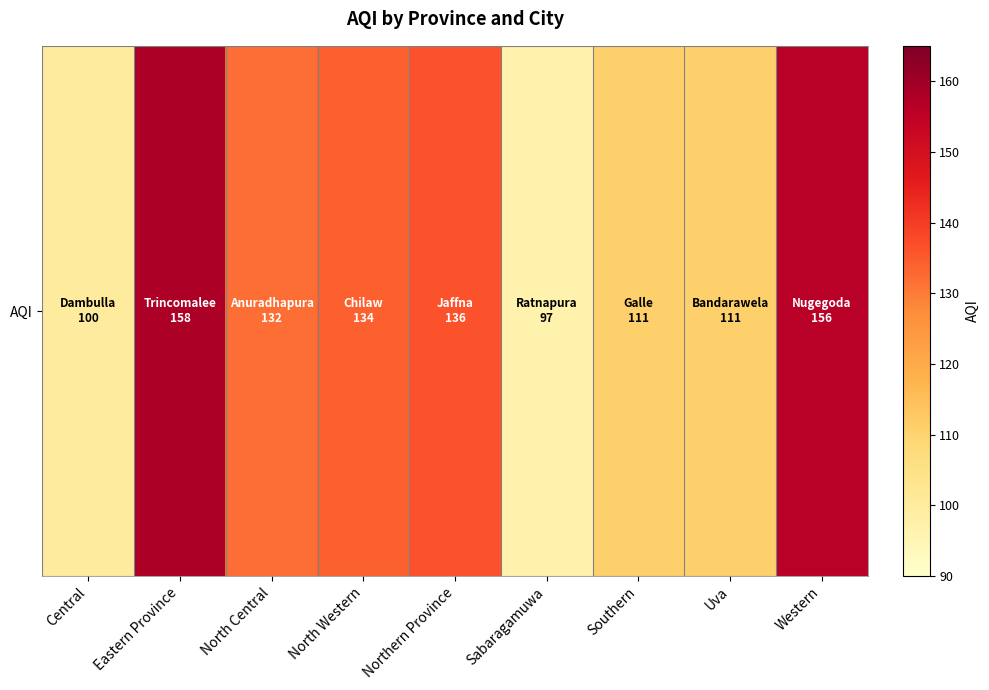

List the labels in order of value, smallest first.

Sabaragamuwa, Central, Southern, Uva, North Central, North Western, Northern Province, Western, Eastern Province